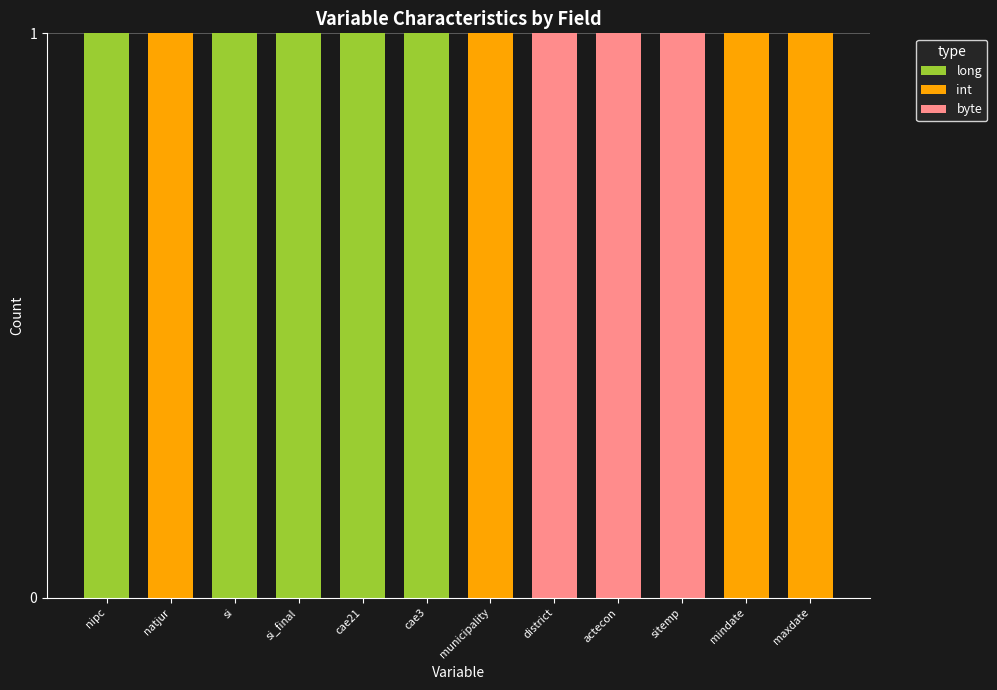

The long series shows 0 at natjur. True or false?

True